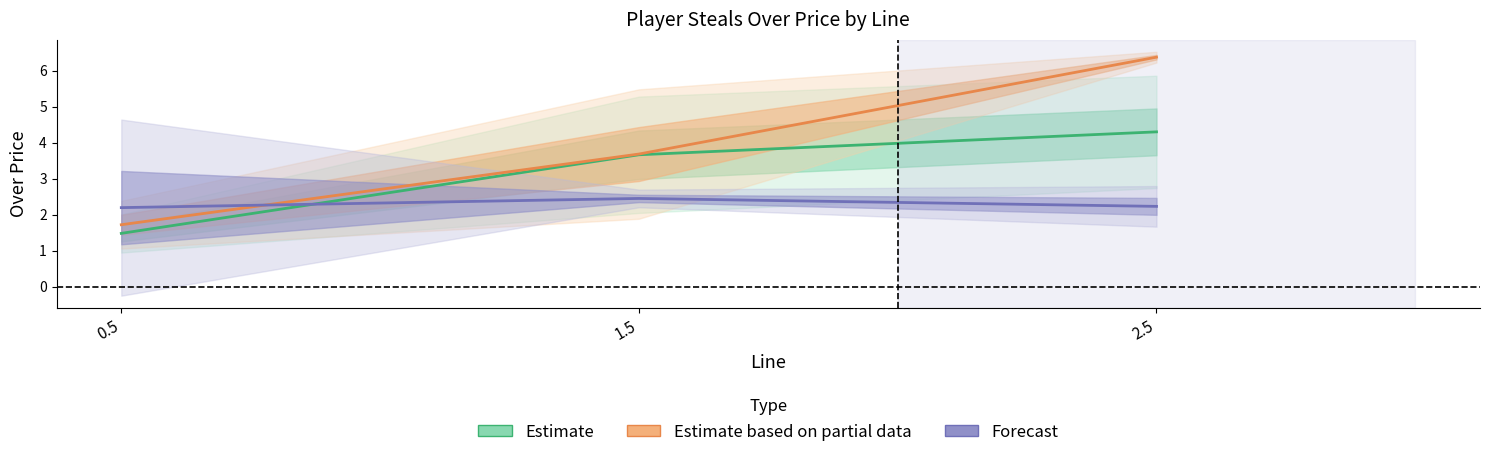

Reading left to right, extract all data points from this chart.

Estimate: 1.5	3.7	4.3
Estimate based on partial data: 1.7	3.7	6.4
Forecast: 2.2	2.5	2.2